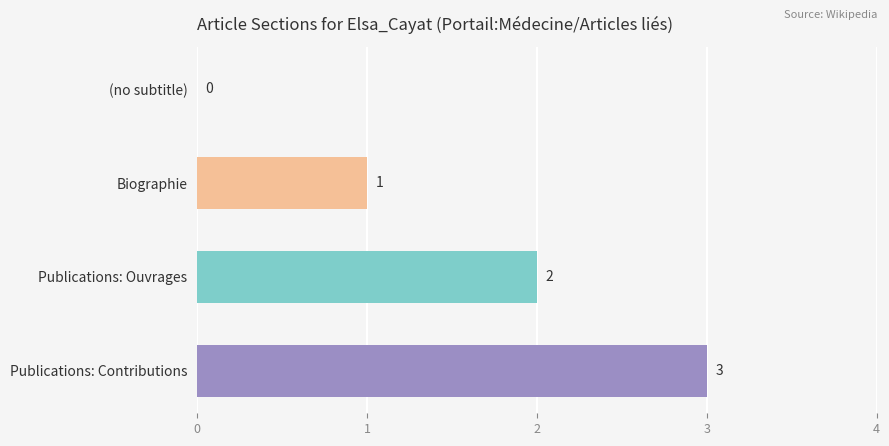

How many values are between 1 and 3?

3